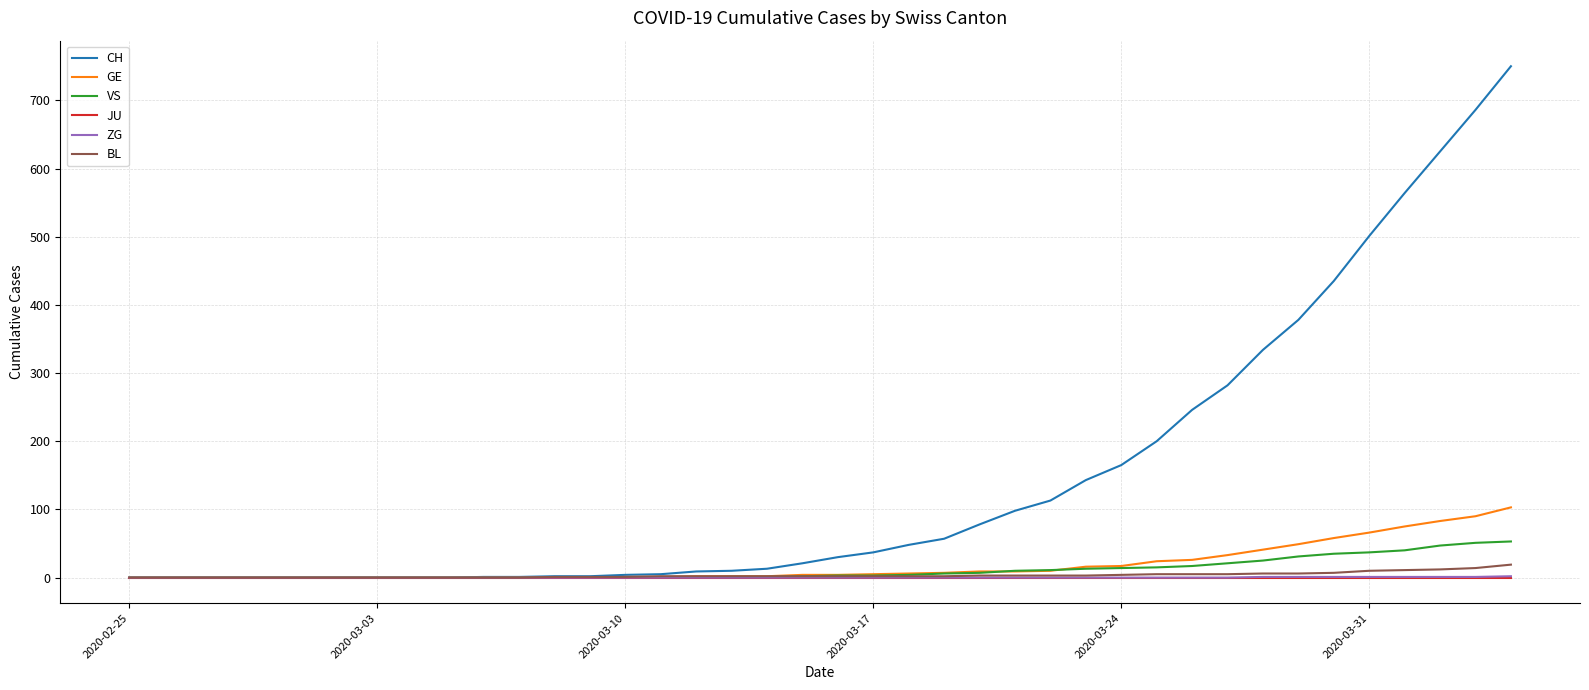

Which series has the largest total across all categories?

CH